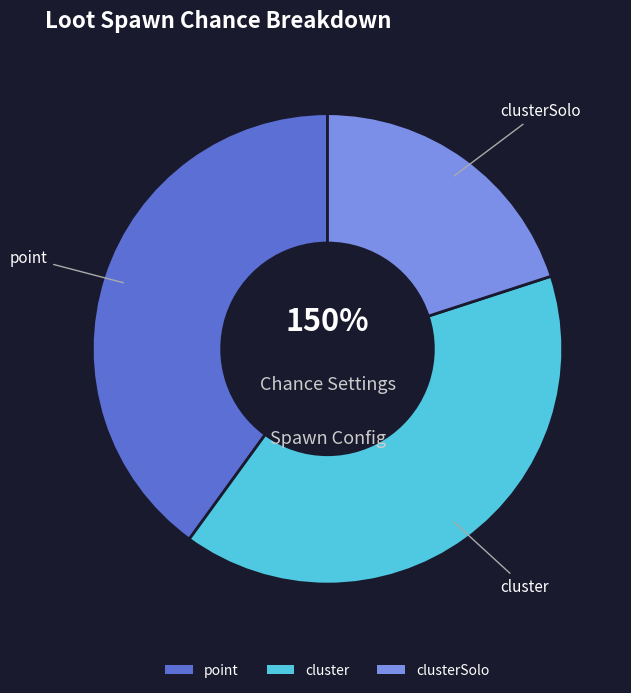

What percentage is the clusterSolo slice, to the nearest percent?

20%